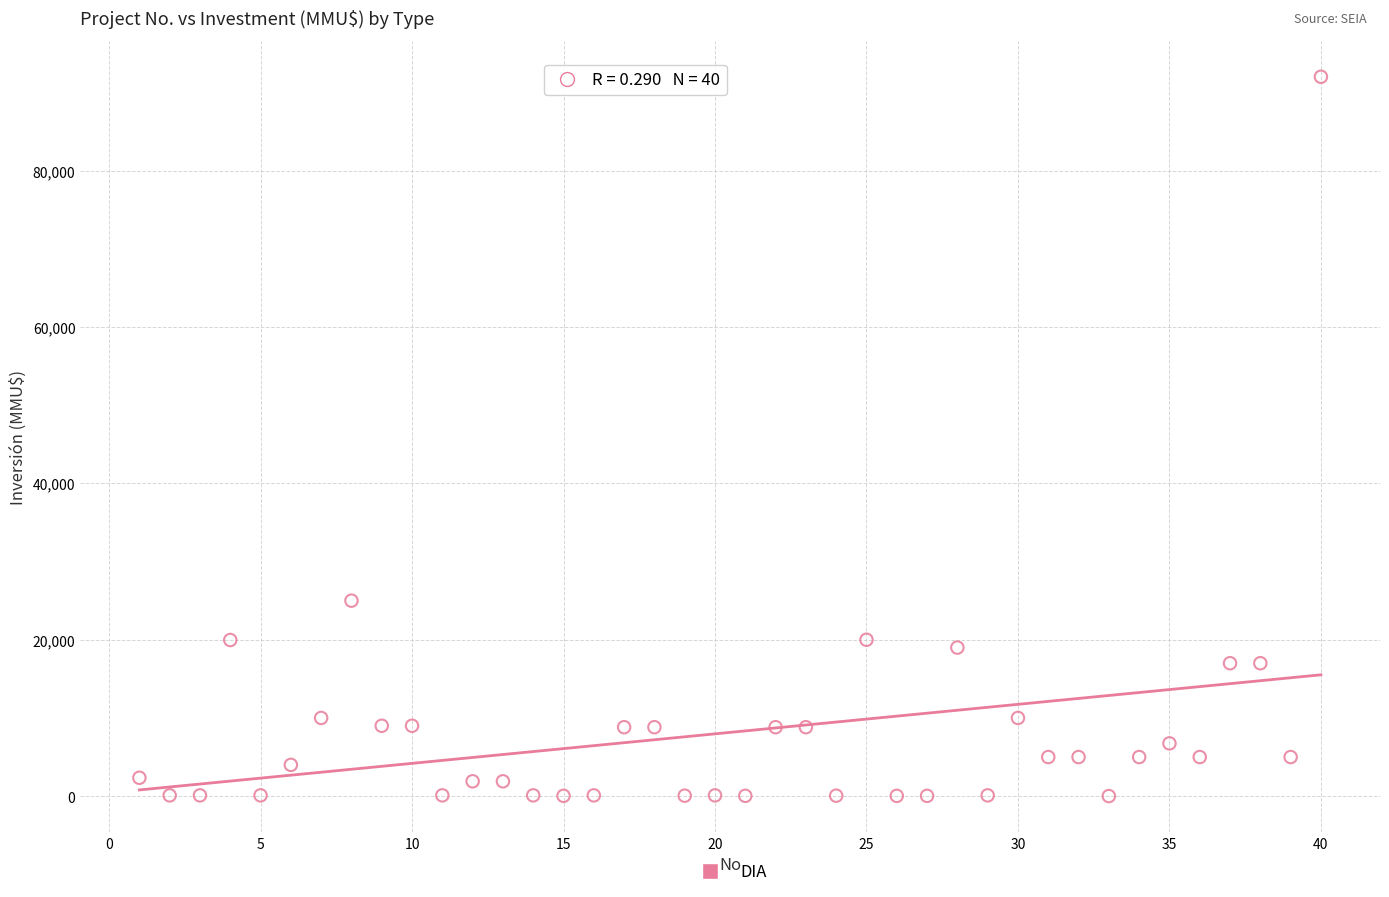

What is the range of X values (max minus min)?

39